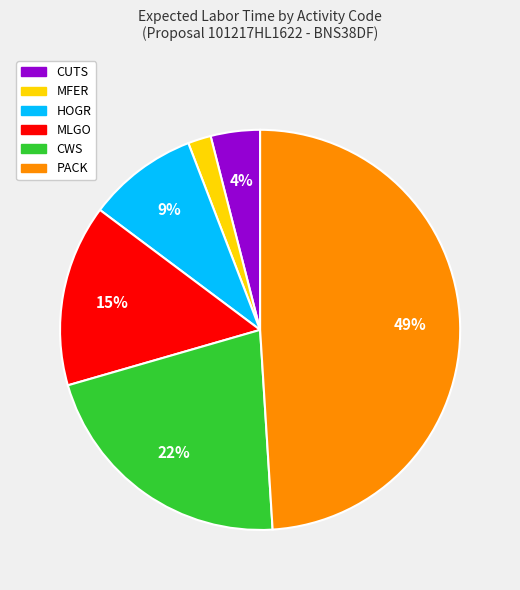

To the nearest percent, what is the difference between the largest and smallest slice percentages?

47%